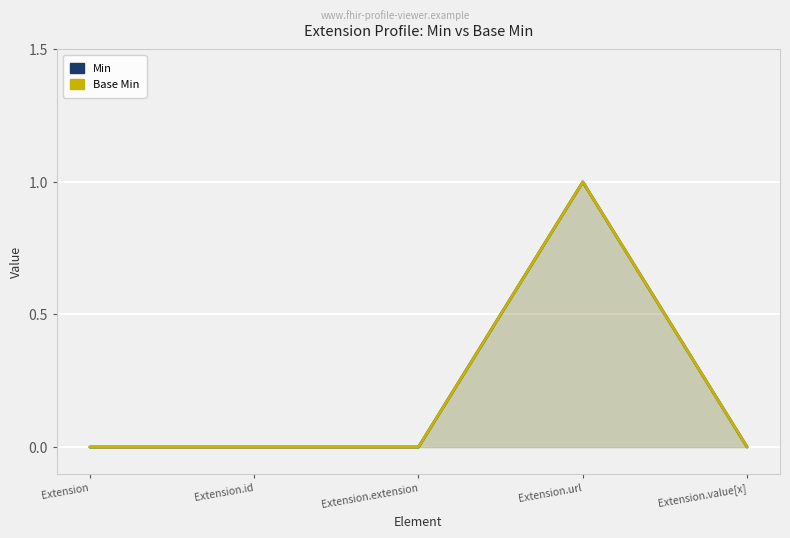

Reading left to right, extract all data points from this chart.

Min: 0	0	0	1	0
Base Min: 0	0	0	1	0